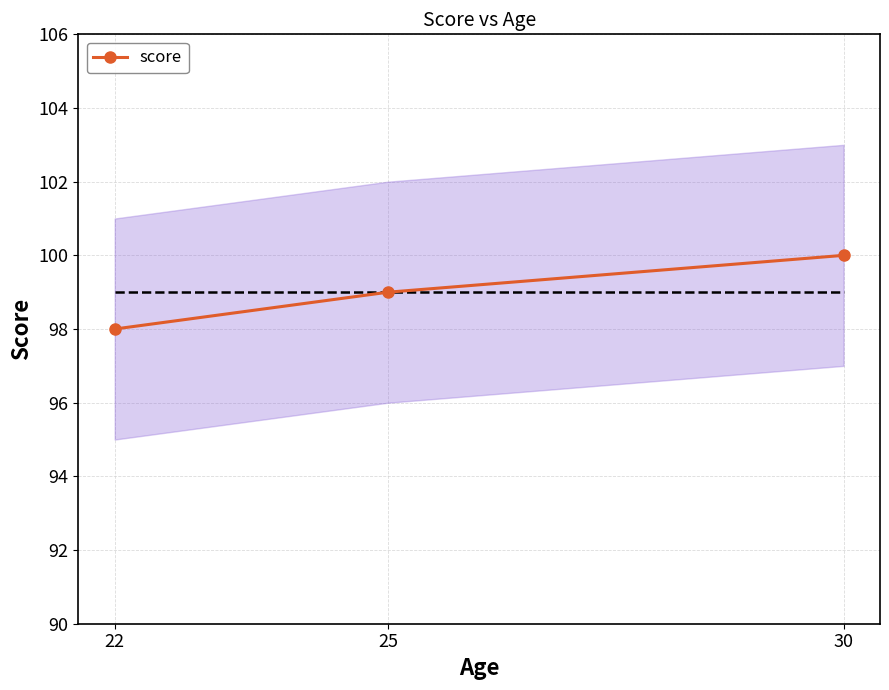

What is the difference between the maximum and minimum values?

2